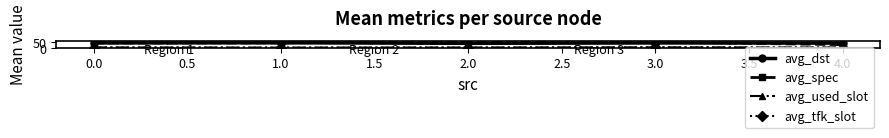

What is the average value of the avg_spec series?

45.2